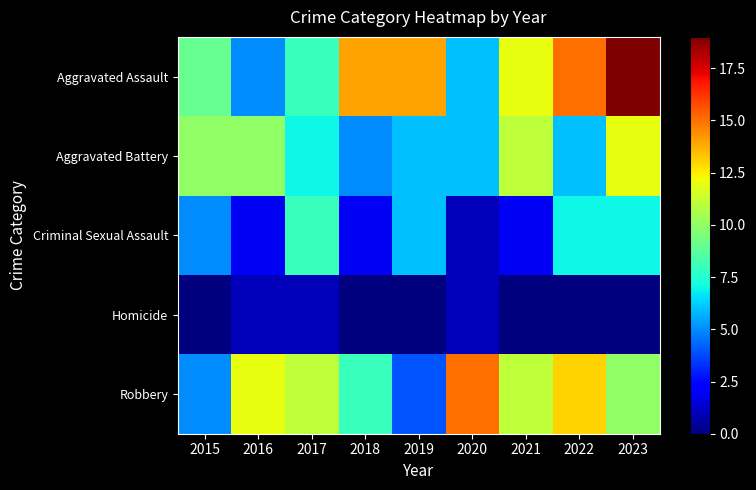

Reading left to right, transcribe all the data shown in this chart.

Aggravated Assault: 2015=9	2016=5	2017=8	2018=14	2019=14	2020=6	2021=12	2022=15	2023=19
Aggravated Battery: 2015=10	2016=10	2017=7	2018=5	2019=6	2020=6	2021=11	2022=6	2023=12
Criminal Sexual Assault: 2015=5	2016=2	2017=8	2018=2	2019=6	2020=1	2021=2	2022=7	2023=7
Homicide: 2015=0	2016=1	2017=1	2018=0	2019=0	2020=1	2021=0	2022=0	2023=0
Robbery: 2015=5	2016=12	2017=11	2018=8	2019=4	2020=15	2021=11	2022=13	2023=10